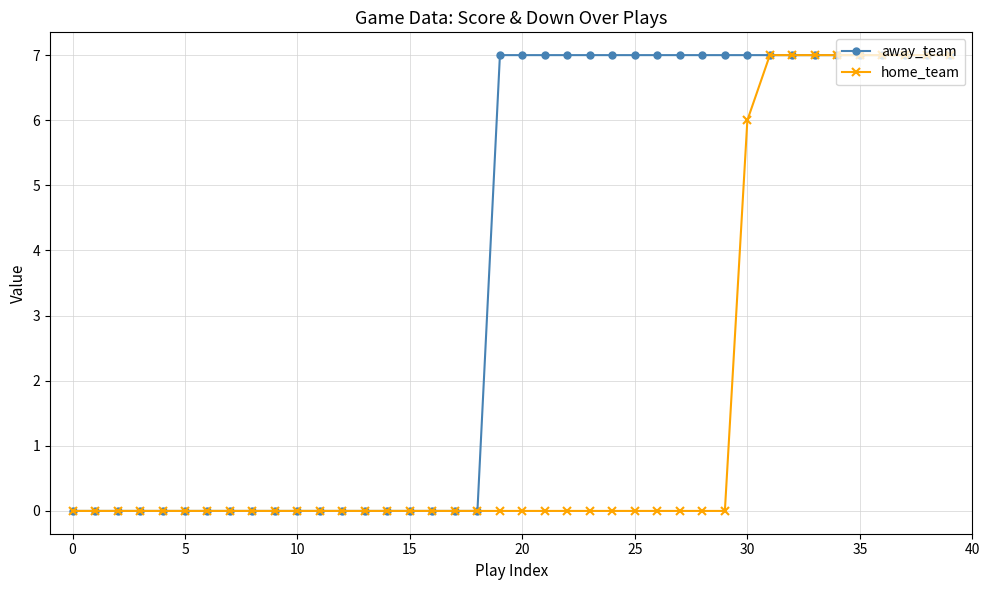

What is the maximum value for home_team?

7